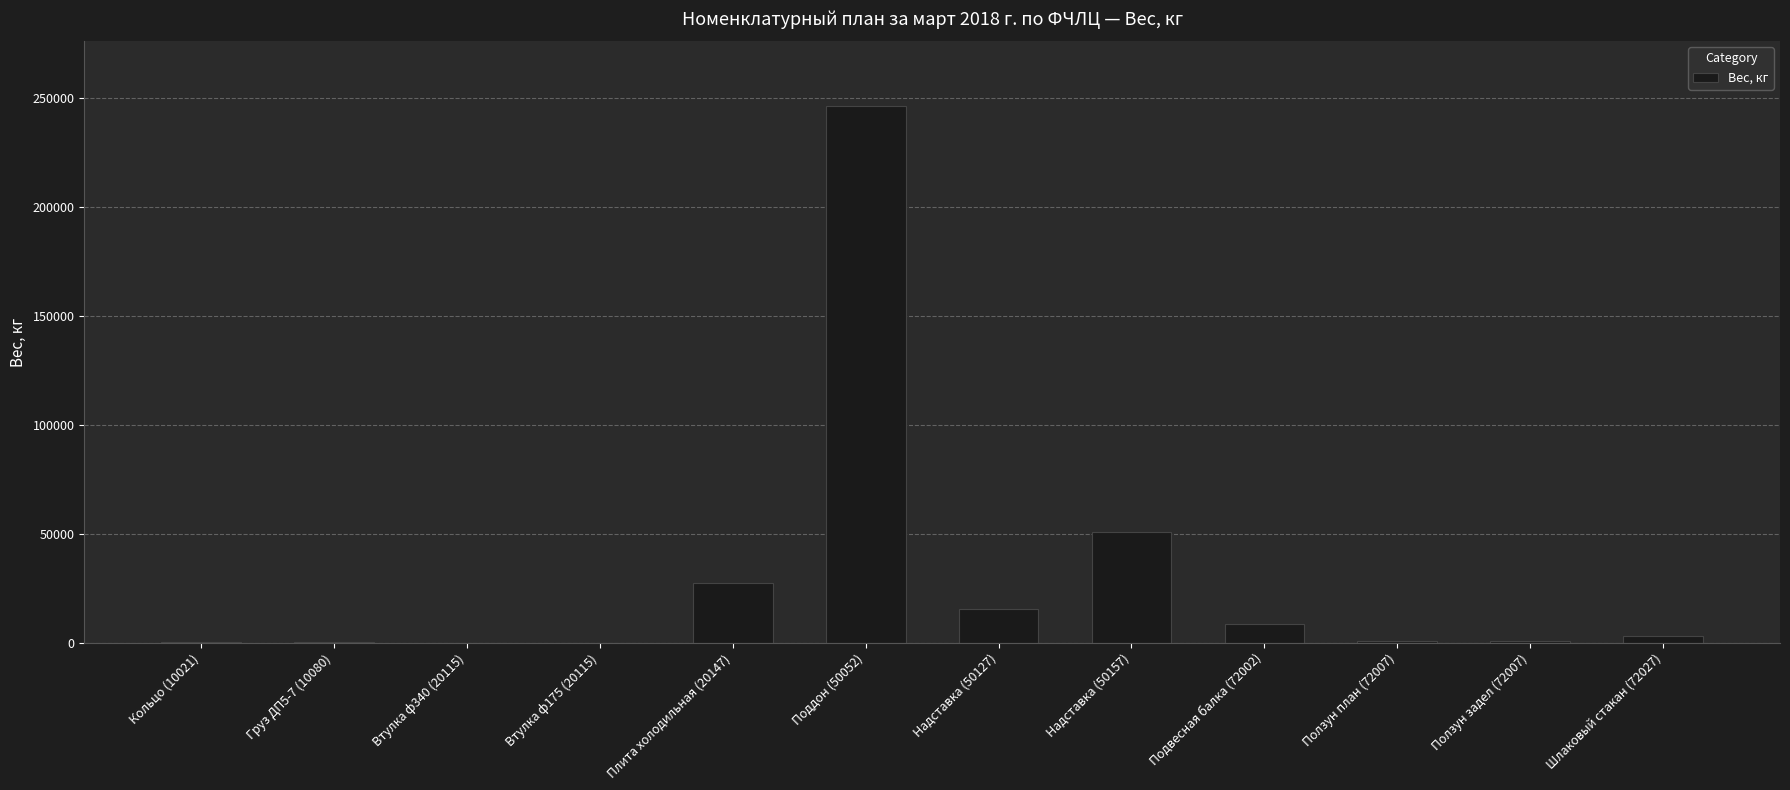

Are the bars horizontal?

No